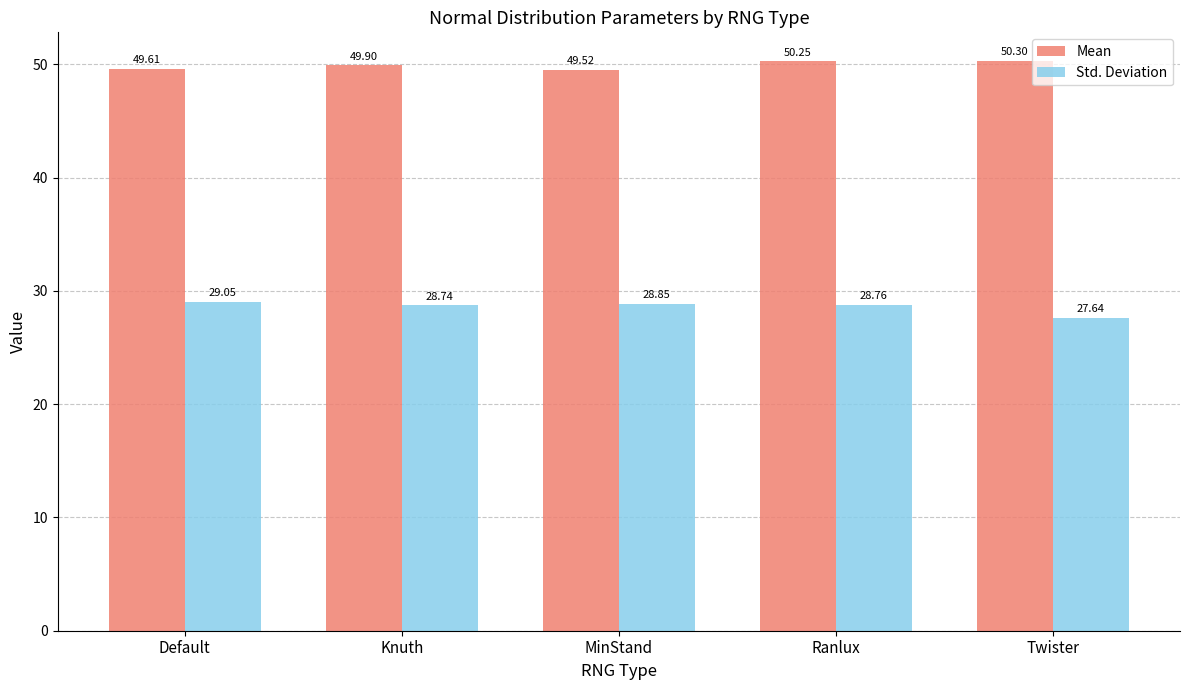

True or false: Std. Deviation has a value of 27.6 at Twister.

True